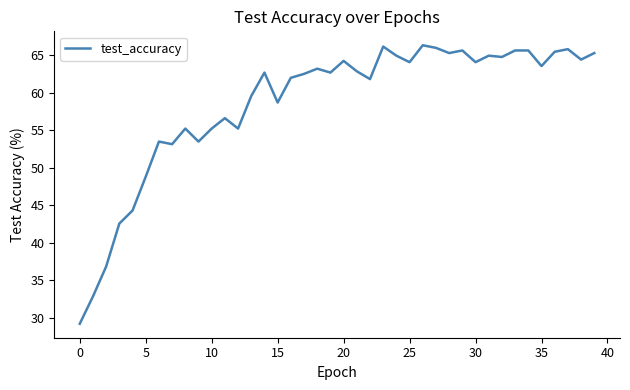

What is the minimum value shown in the chart?

29.2